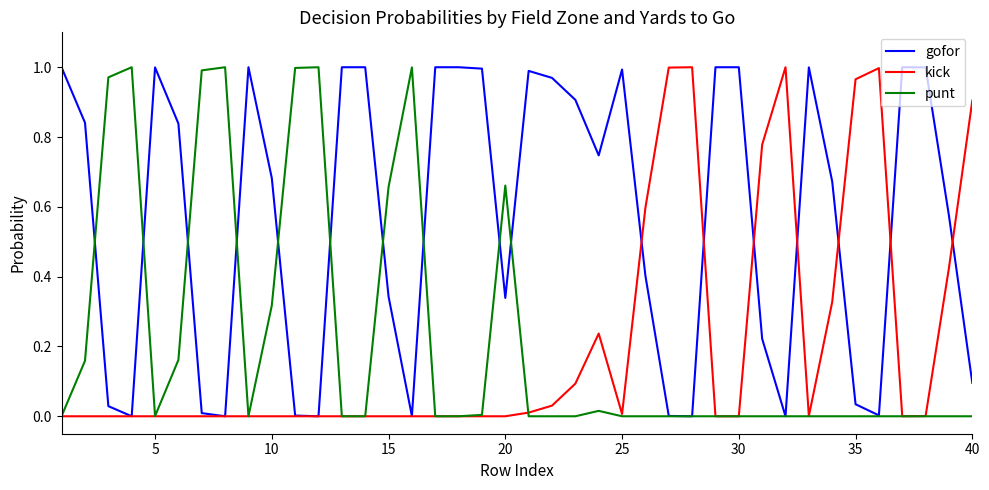

Count the number of data series in this chart.

3